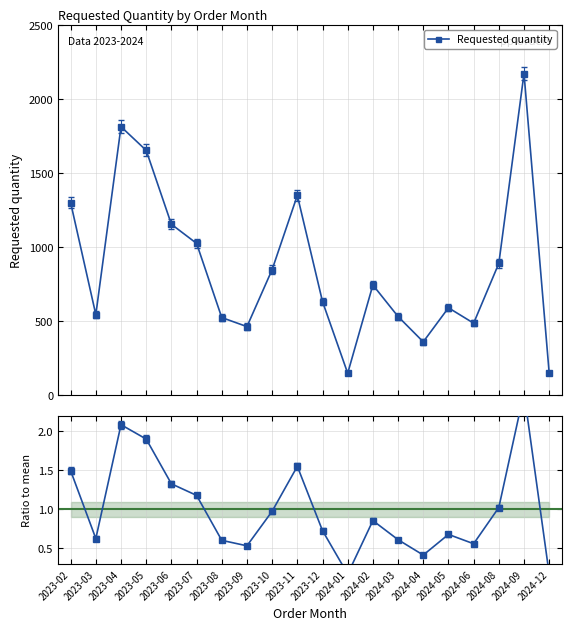

What is the difference between the maximum and minimum values in the Requested quantity series?

2024